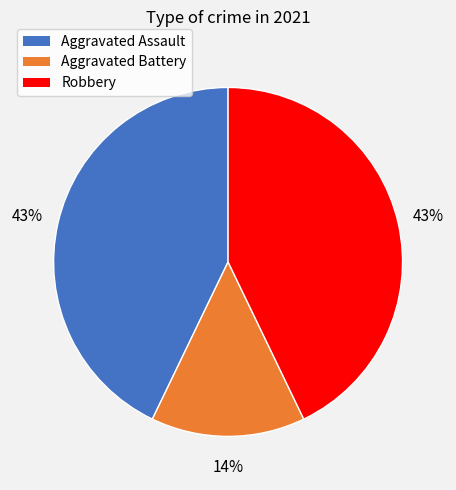

To the nearest percent, what is the difference between the largest and smallest slice percentages?

29%